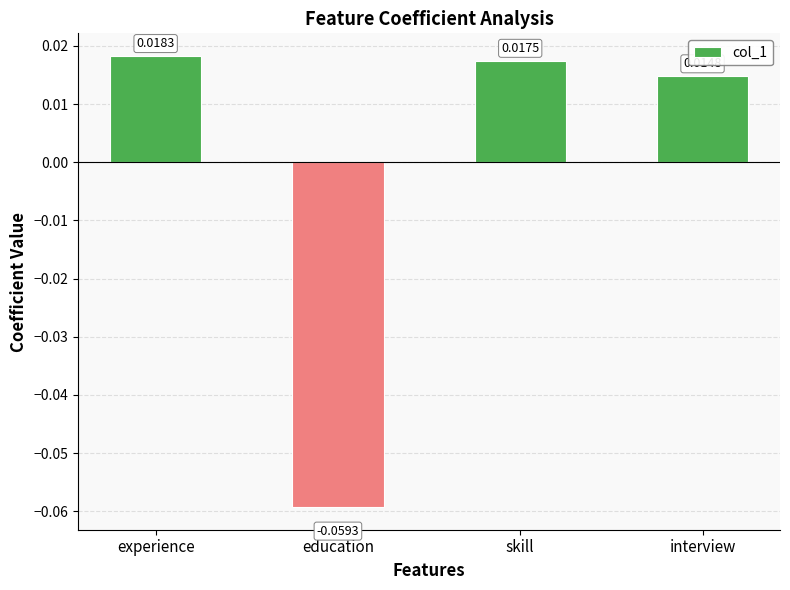

Where is the data nearest to the value 0?

interview